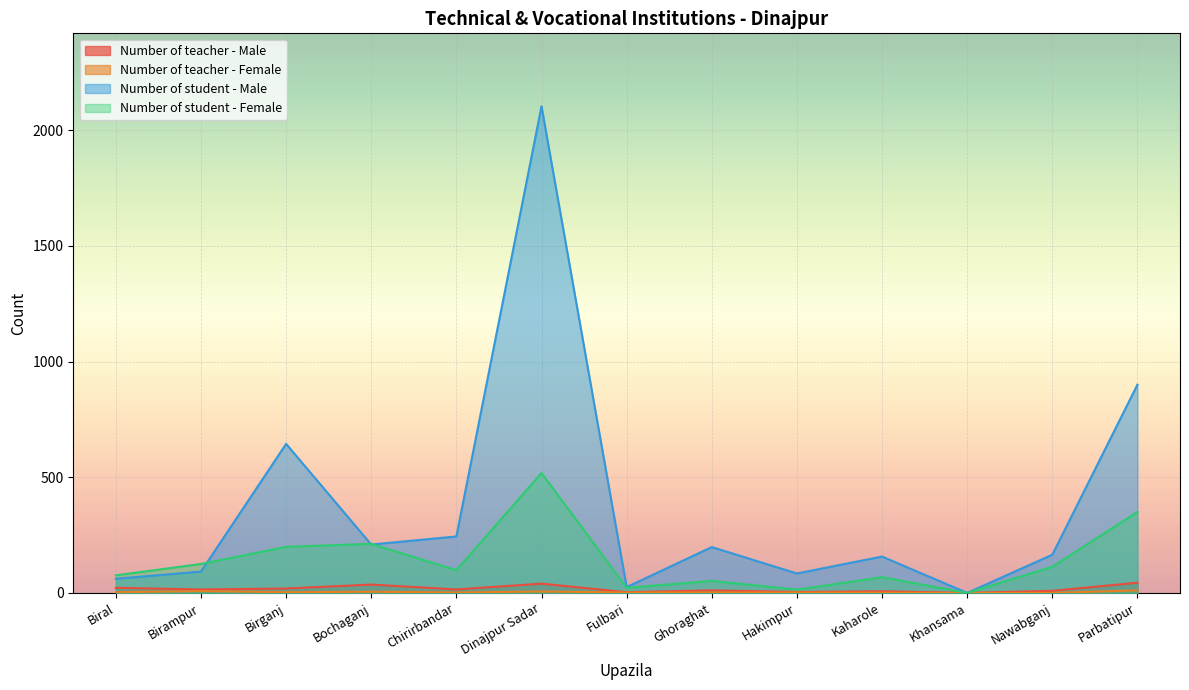

What is the label of the 9th point from the right?

Chirirbandar